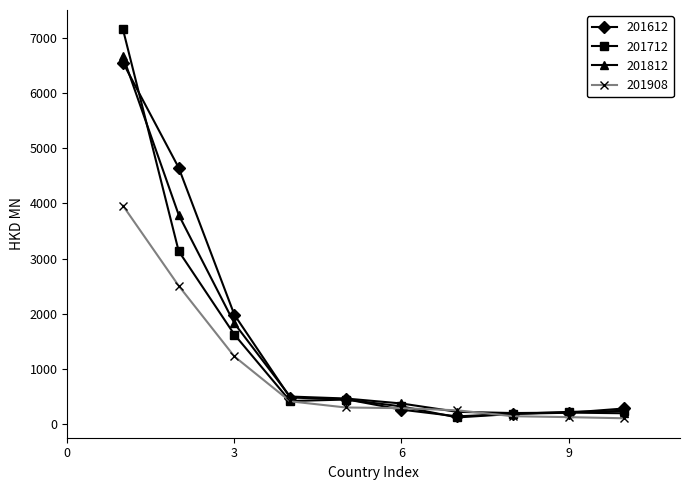

How many series are shown in this chart?

4